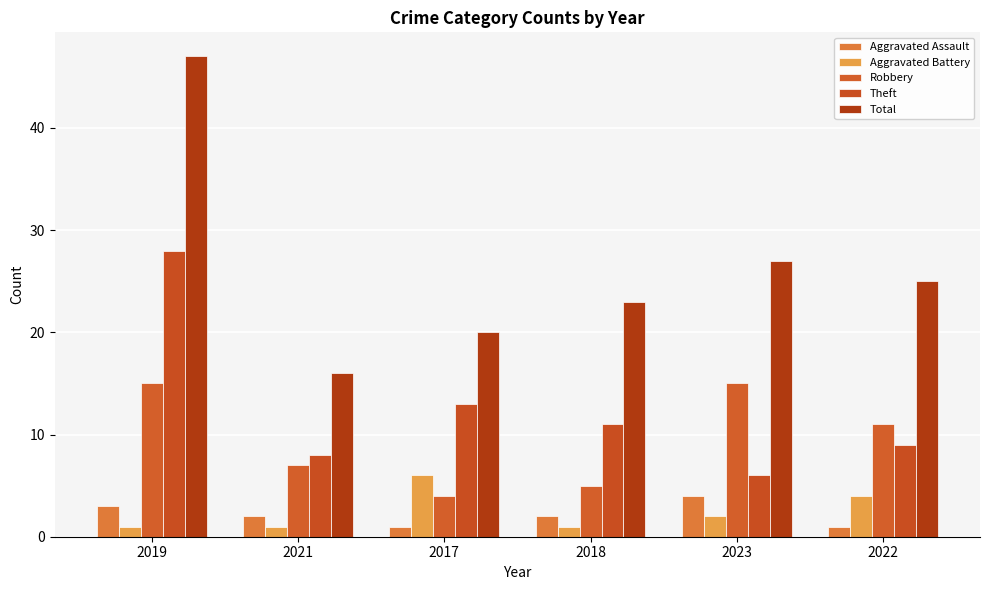

Does the chart contain any negative values?

No